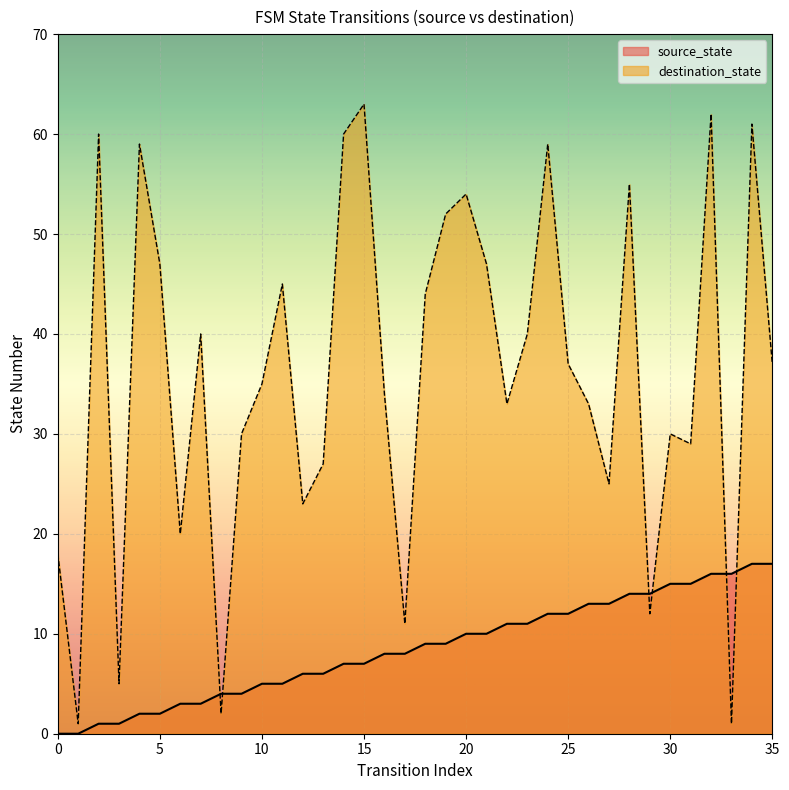

List the series in order of their peak value, lowest first.

source_state, destination_state